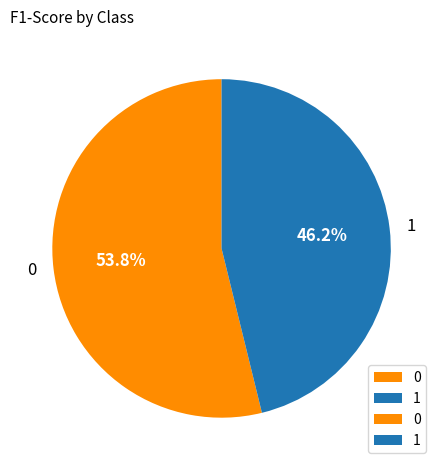

Is the sum of 0 and 1 greater than half?

Yes